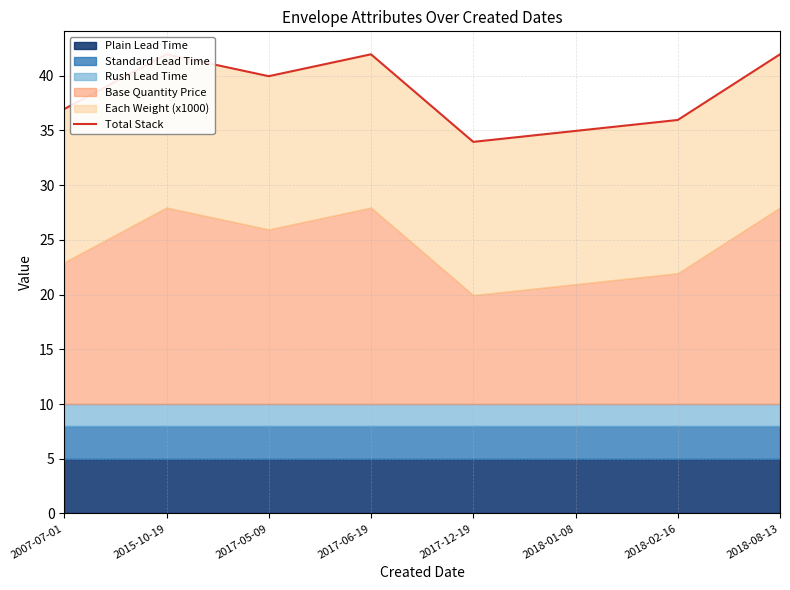

Is it true that the value at 2018-02-16 is 22.2?

False